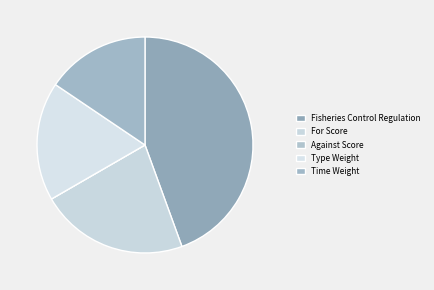

To the nearest percent, what is the difference between the largest and smallest slice percentages?

44%